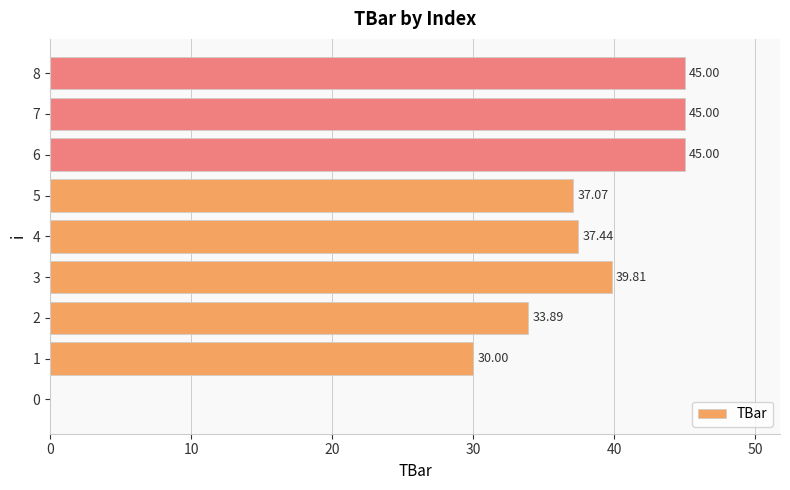

Between 1 and 8, which is larger?

8